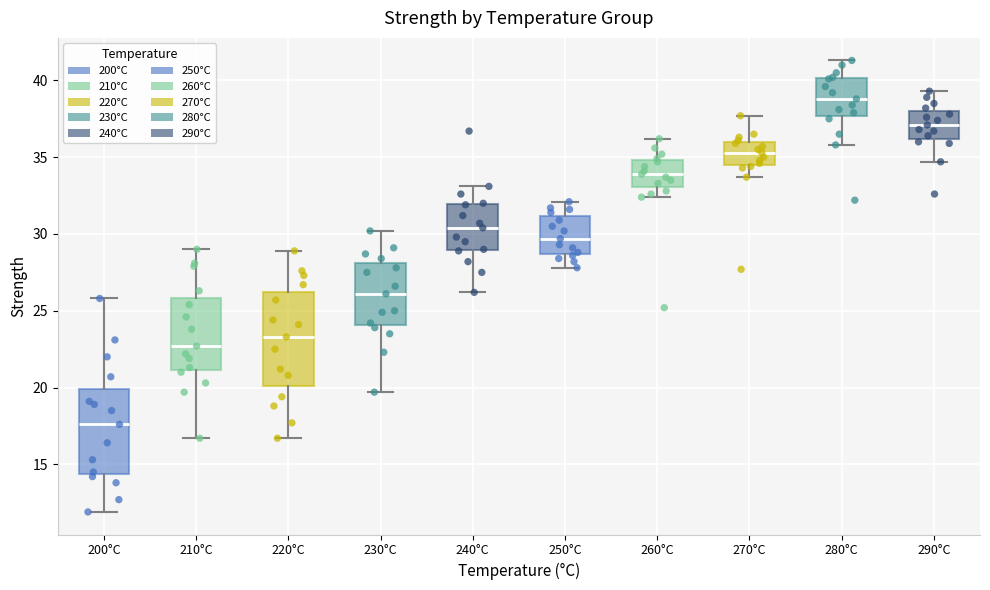

Reading left to right, transcribe this box plot: for each box, give where its median line is, the range the box spans, and where its two whiskers end, as read against the y-axis. The values are not printed on the chart, so give them approximately, as read against the axis.

200°C: median 17.5, box 14.5 to 20.0, whiskers 12.0 to 26.0
210°C: median 22.5, box 21.0 to 26.0, whiskers 16.5 to 29.0
220°C: median 23.5, box 20.0 to 26.0, whiskers 16.5 to 29.0
230°C: median 26.0, box 24.0 to 28.0, whiskers 19.5 to 30.0
240°C: median 30.5, box 29.0 to 32.0, whiskers 26.0 to 33.0
250°C: median 29.5, box 28.5 to 31.0, whiskers 28.0 to 32.0
260°C: median 34.0, box 33.0 to 35.0, whiskers 32.5 to 36.0
270°C: median 35.5, box 34.5 to 36.0, whiskers 33.5 to 37.5
280°C: median 39.0, box 37.5 to 40.0, whiskers 36.0 to 41.5
290°C: median 37.0, box 36.0 to 38.0, whiskers 34.5 to 39.5